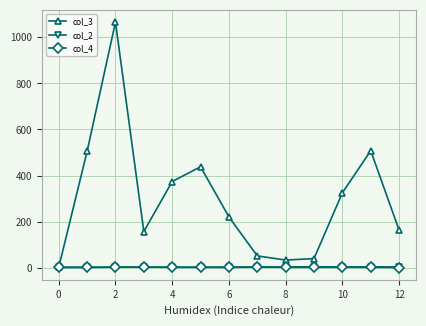

Which series has the largest total across all categories?

col_3